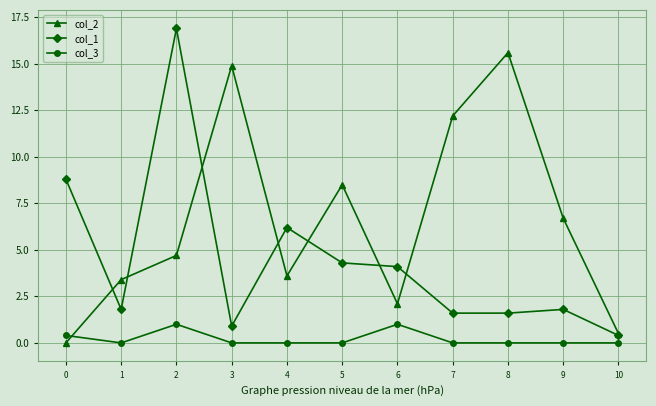

True or false: col_2 has a value of 4.7 at 2.

True